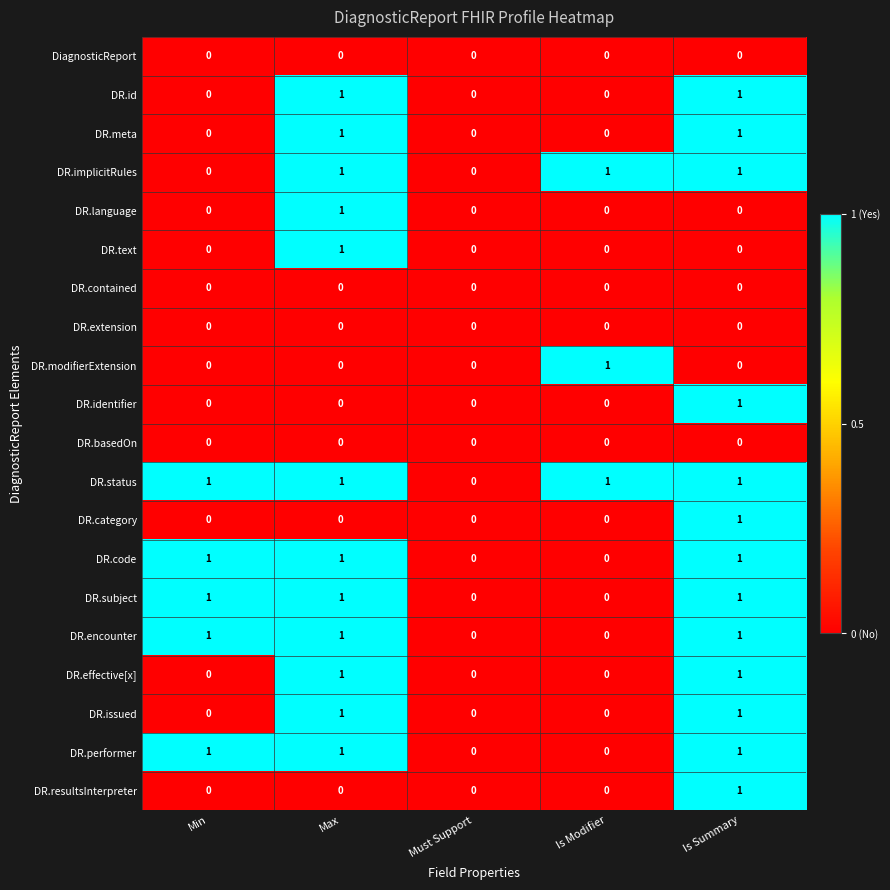

Which series has the largest total across all categories?

DR.status